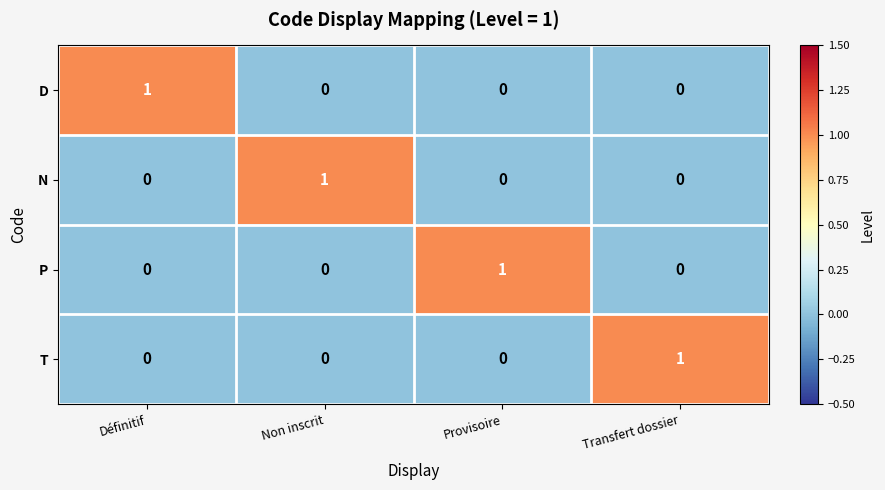

How many distinct data groups are displayed?

4